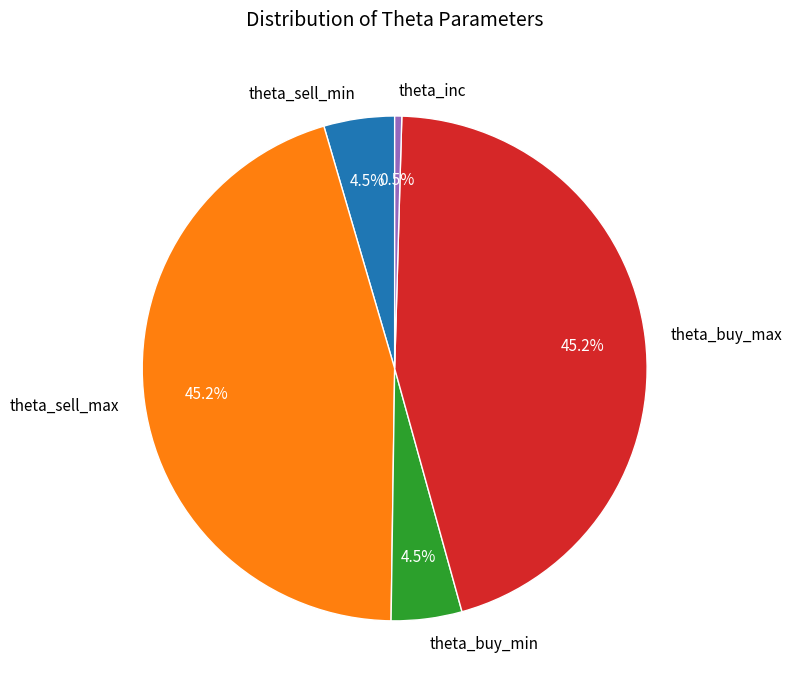

What is the smallest slice in the pie chart?

theta_inc